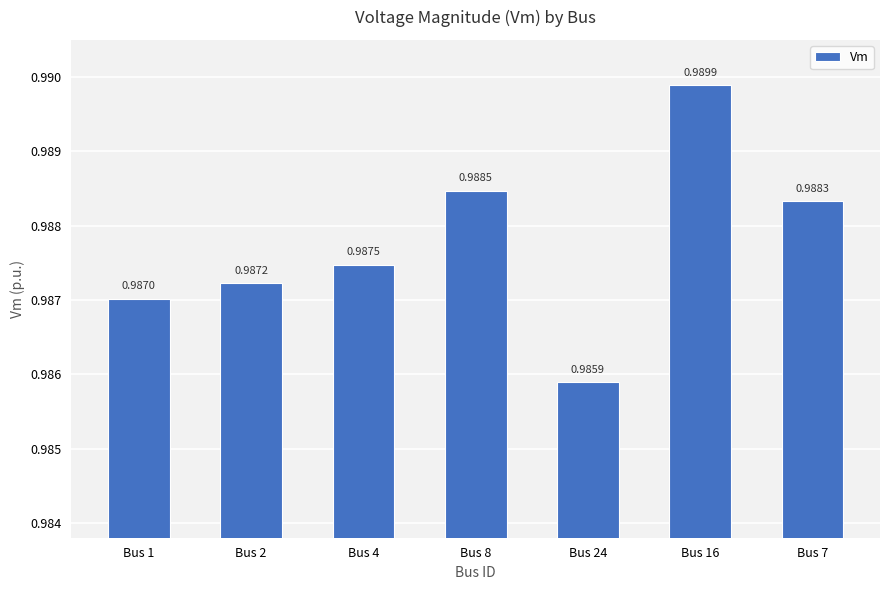

Which has a higher value, Bus 2 or Bus 7?

Bus 7